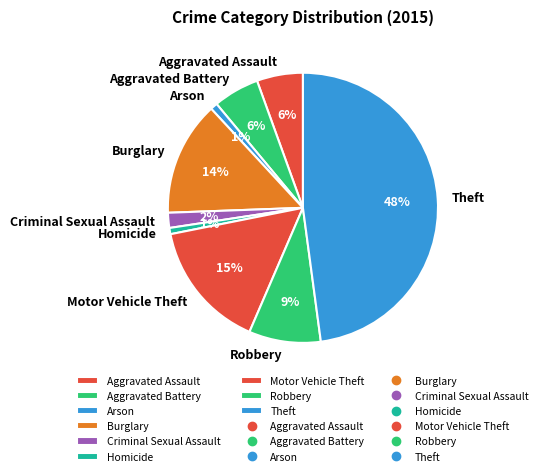

The Burglary slice represents 27% of the pie. True or false?

False